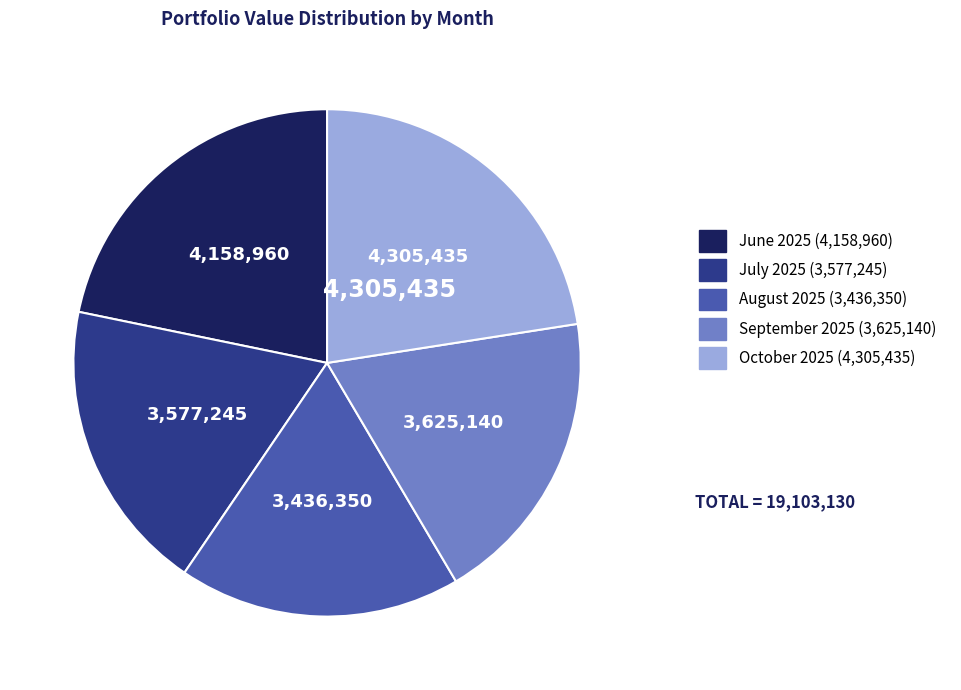

Which slice is the smallest?

August 2025